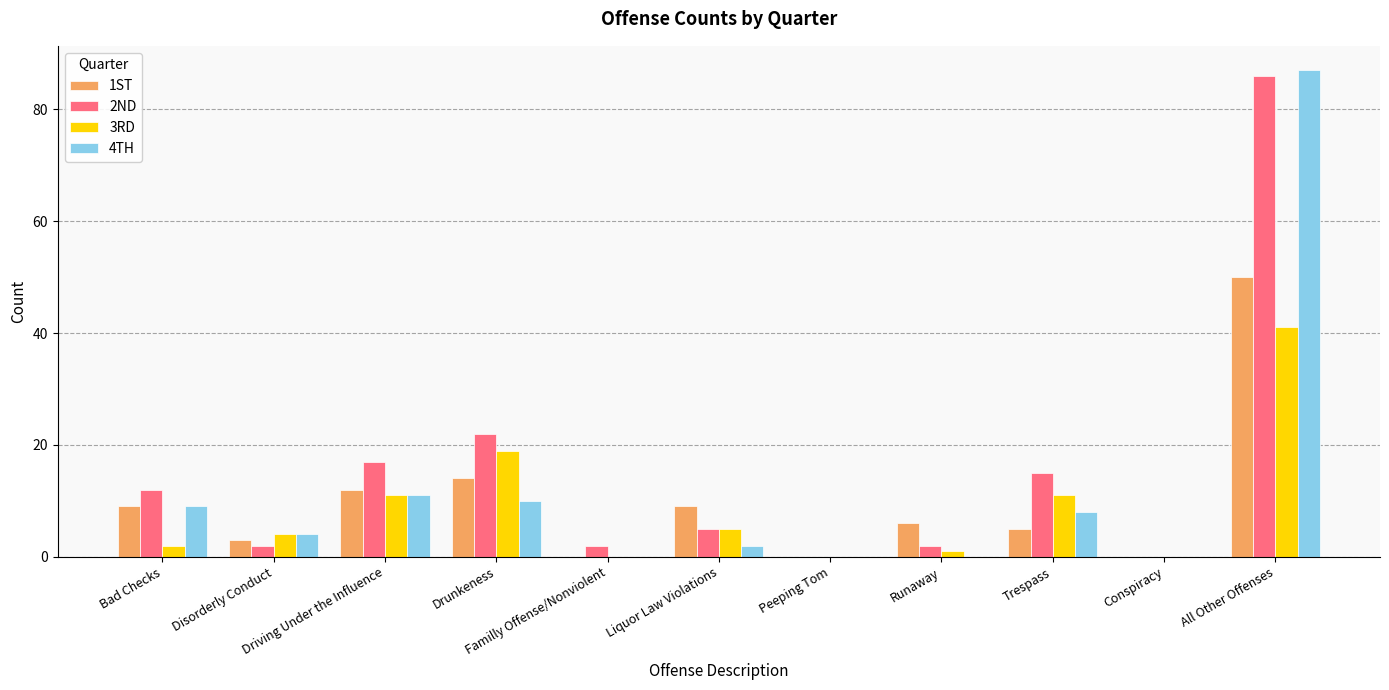

What is the maximum value shown in the chart?

87